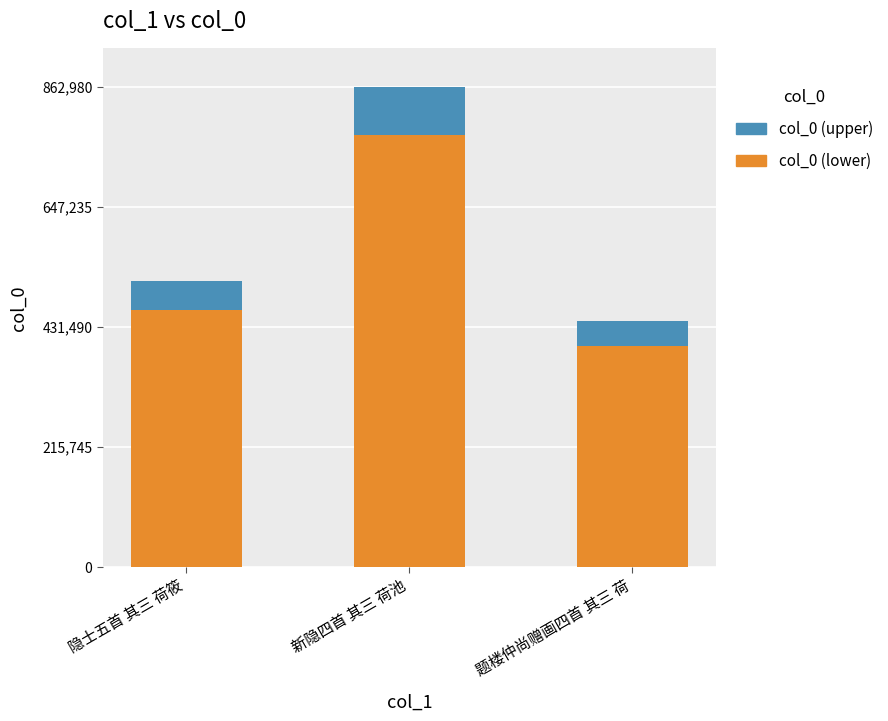

At which label does col_0 (lower) reach its peak?

新隐四首 其三 荷池